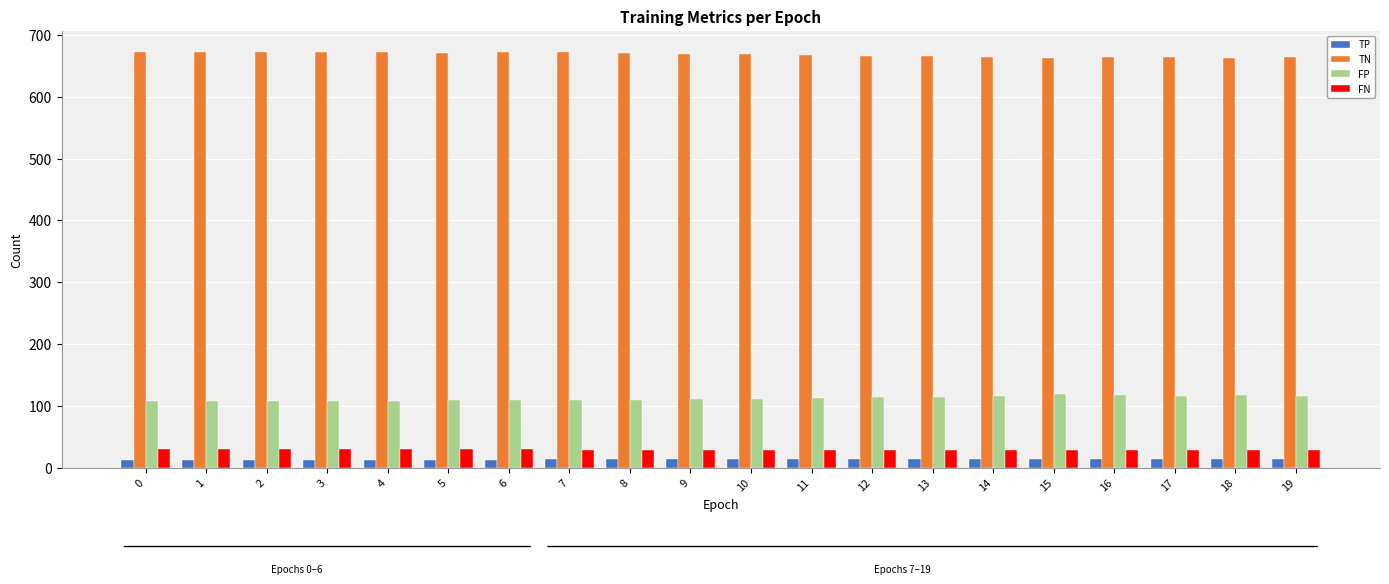

Which series has the largest total across all categories?

TN